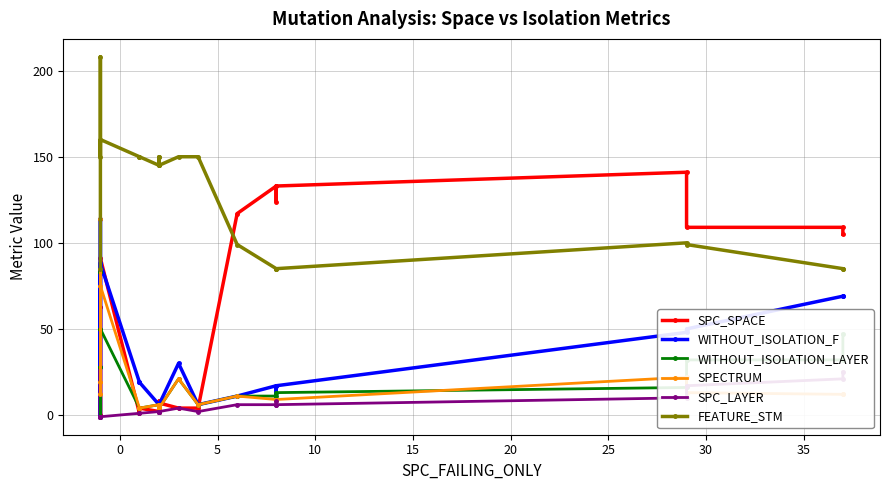

True or false: FEATURE_STM and SPECTRUM cross at least once.

False